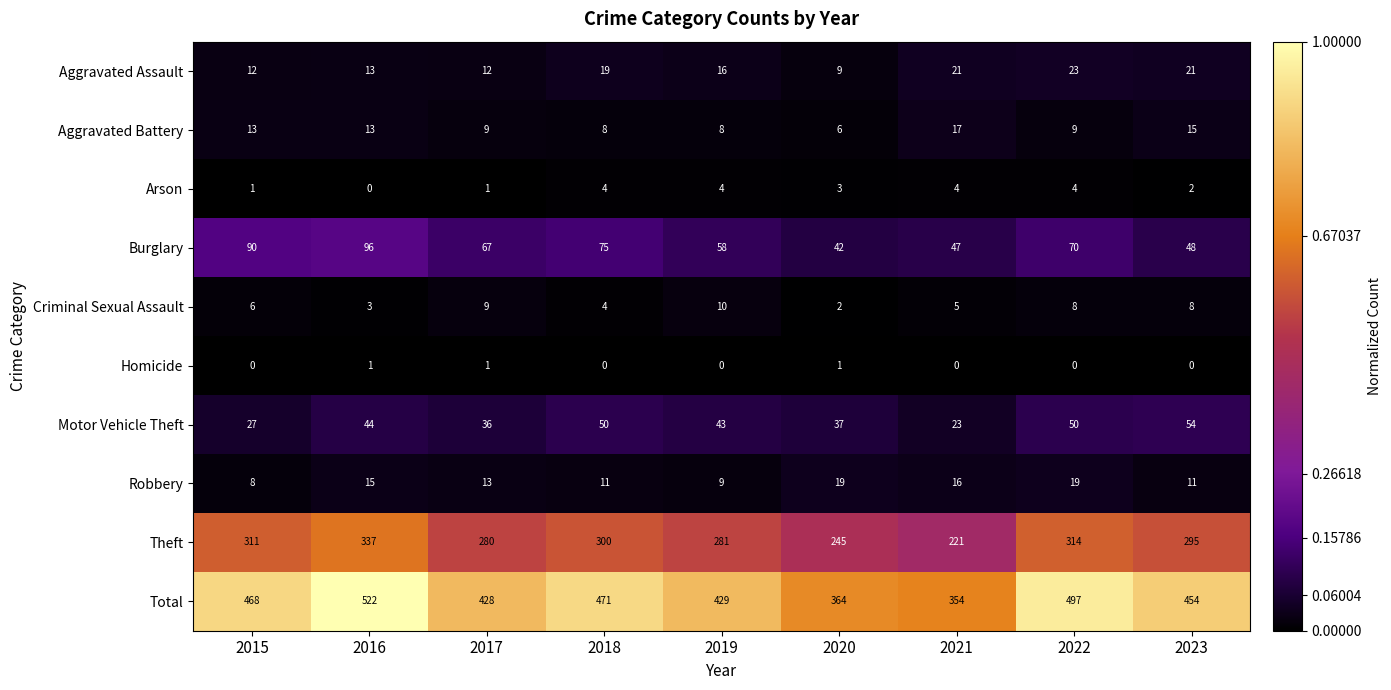

At how many categories does at least one series exceed 11?

9